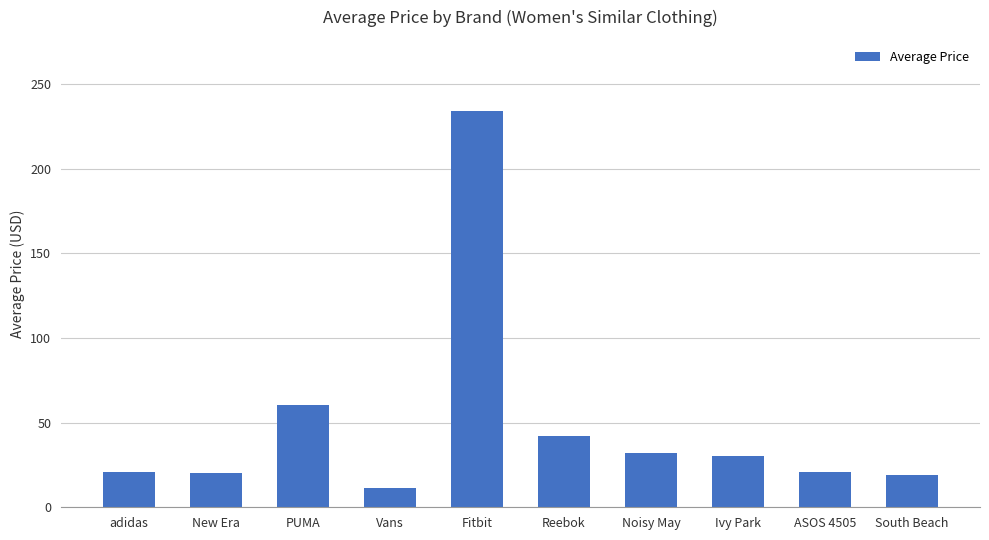

What is the difference between the values at Reebok and Noisy May?

9.8